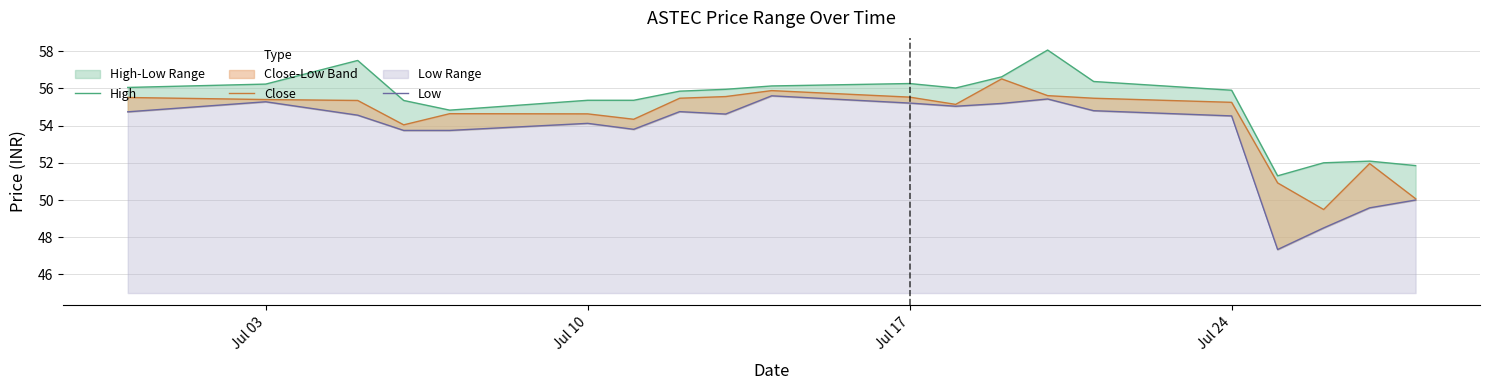

Which series has the largest range (max minus min)?

Low